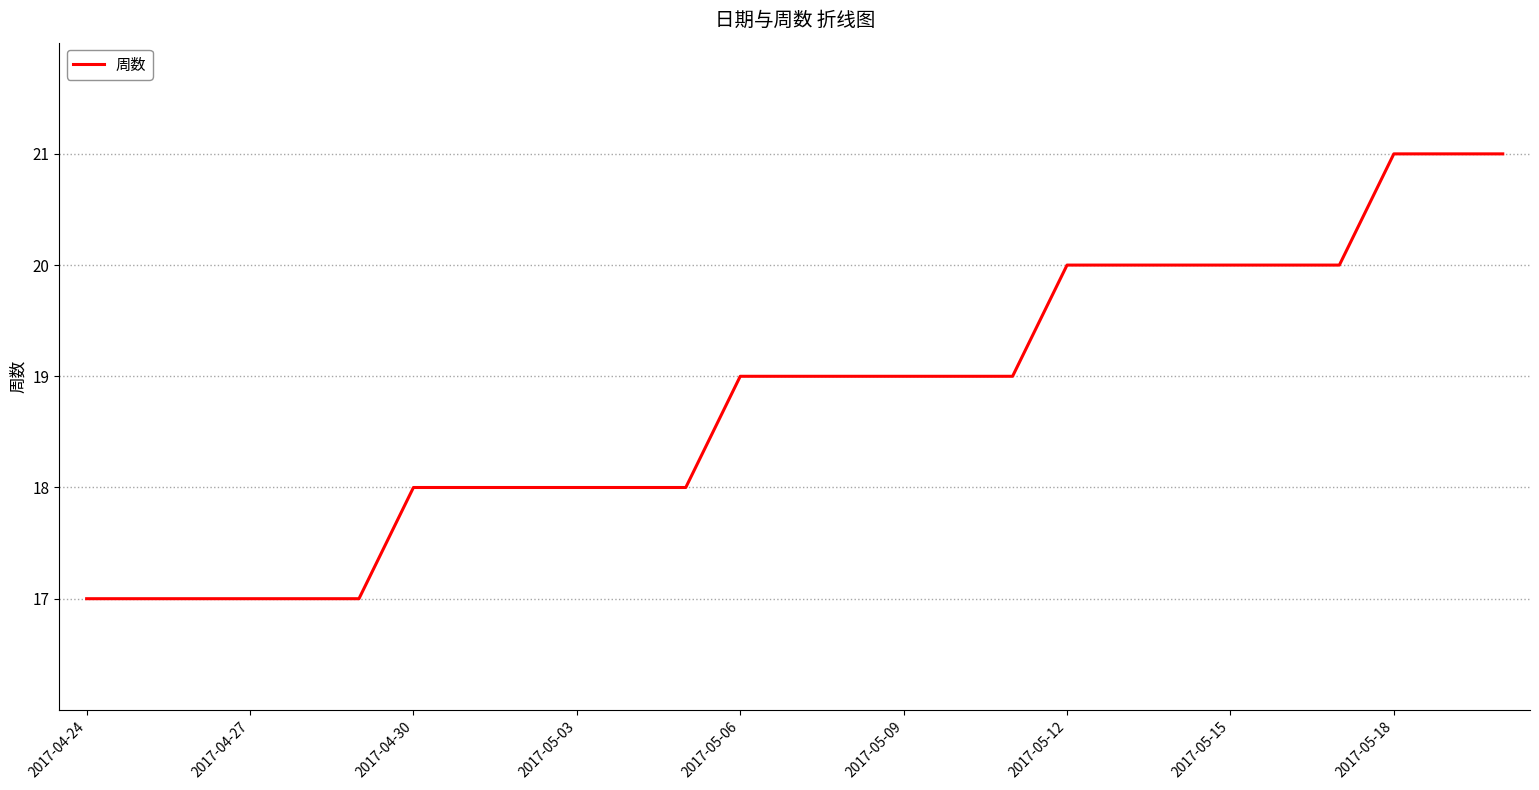

Count the values in the range 18 to 20.

18